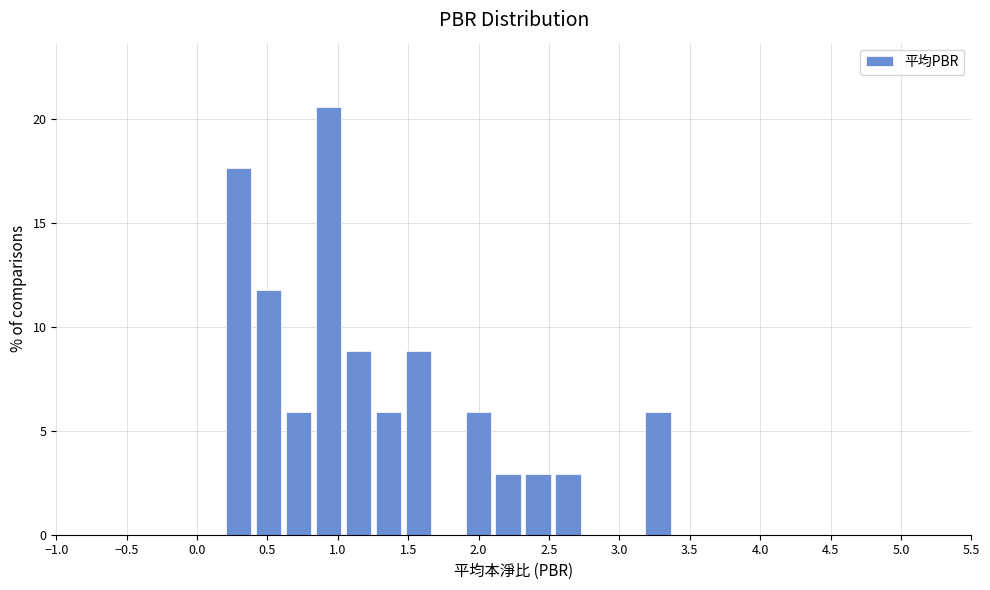

Which range on the x-axis has the tallest bar?

0.85 to 1.05